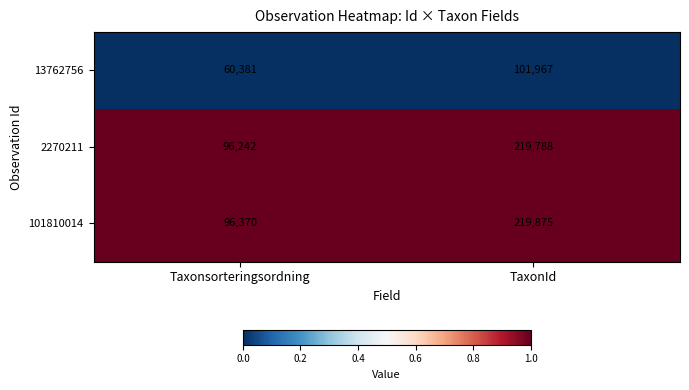

Rank the series by their maximum value, from lowest to highest.

13762756, 2270211, 101810014